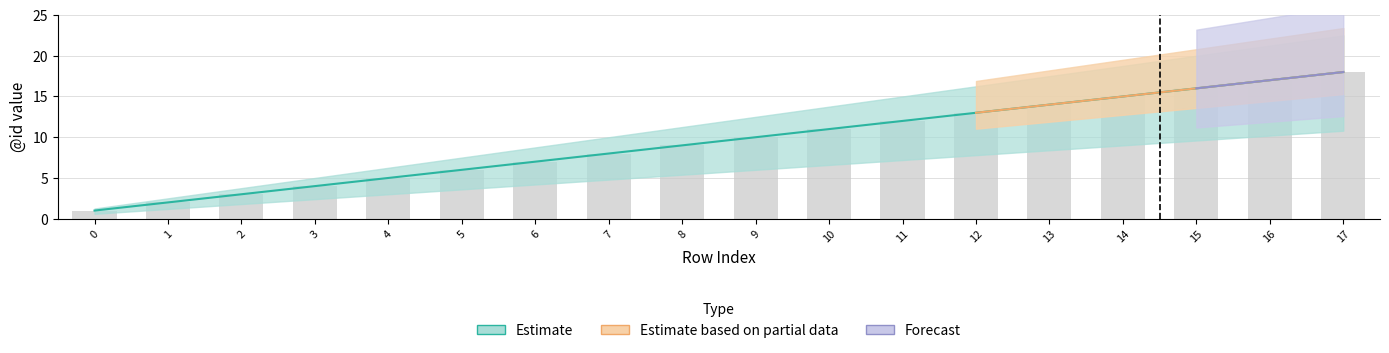

Does the chart contain any negative values?

No